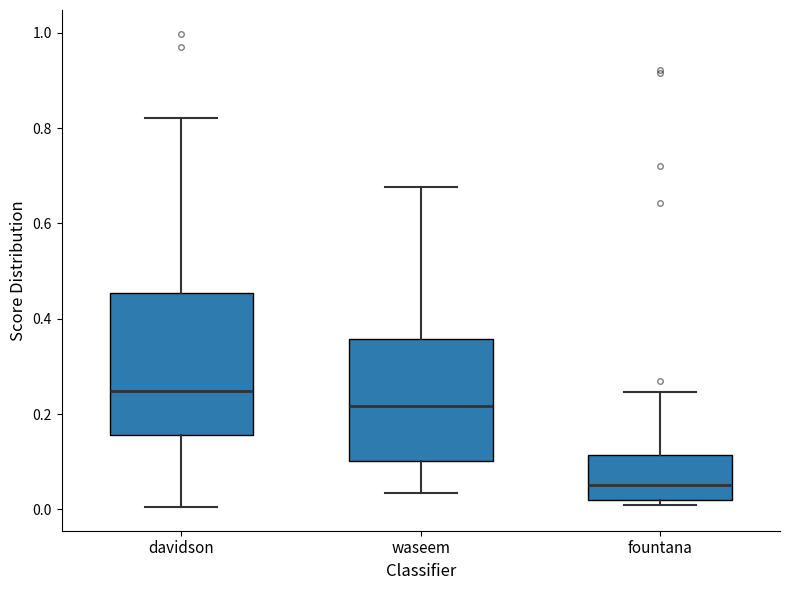

Which box is the tallest, from its lower edge to its upper edge?

davidson